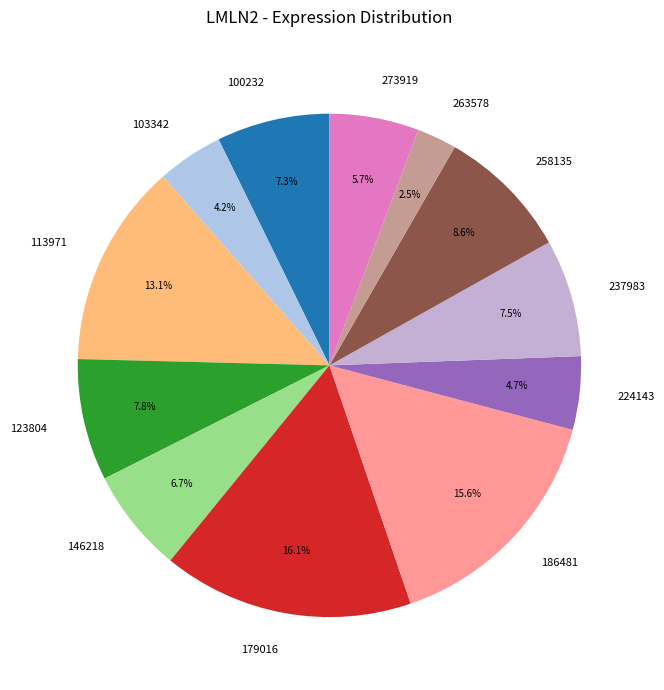

How many segments does this pie chart have?

12